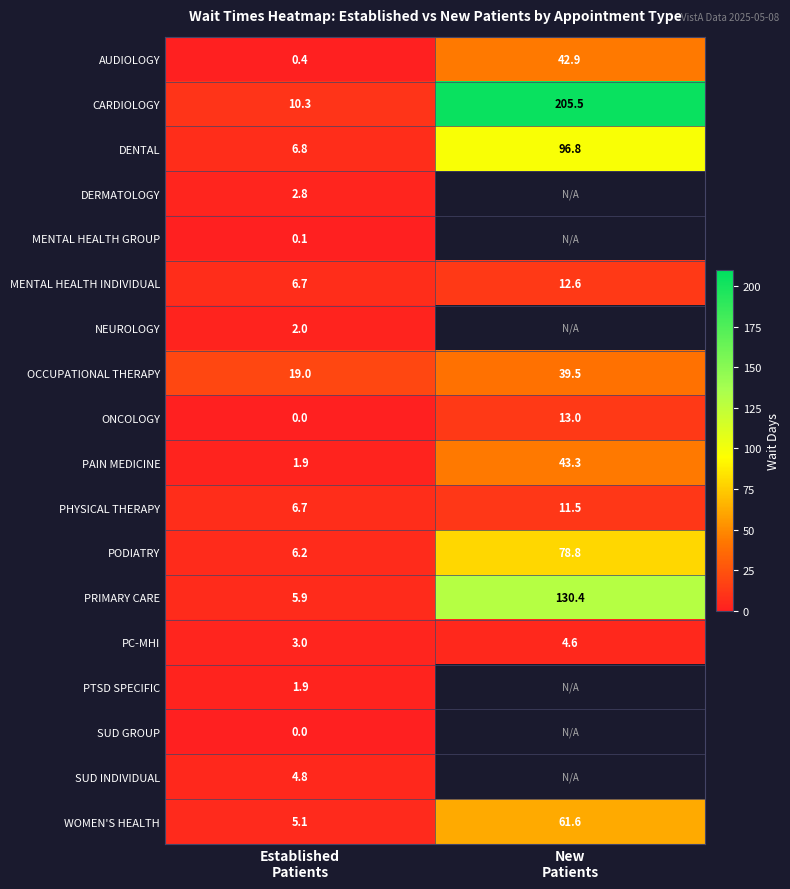

What is the spread (max minus min) of values at Established
Patients?

19.0